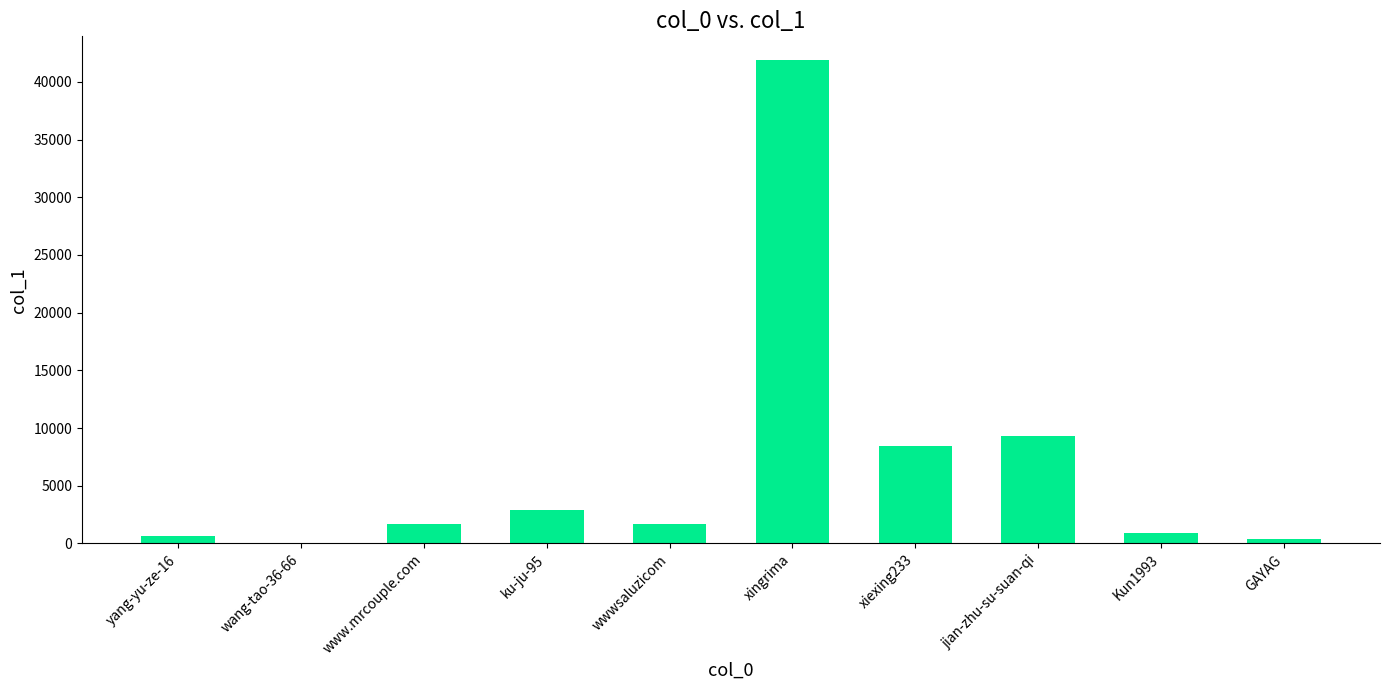

True or false: the data shows 41858 at xingrima.

True